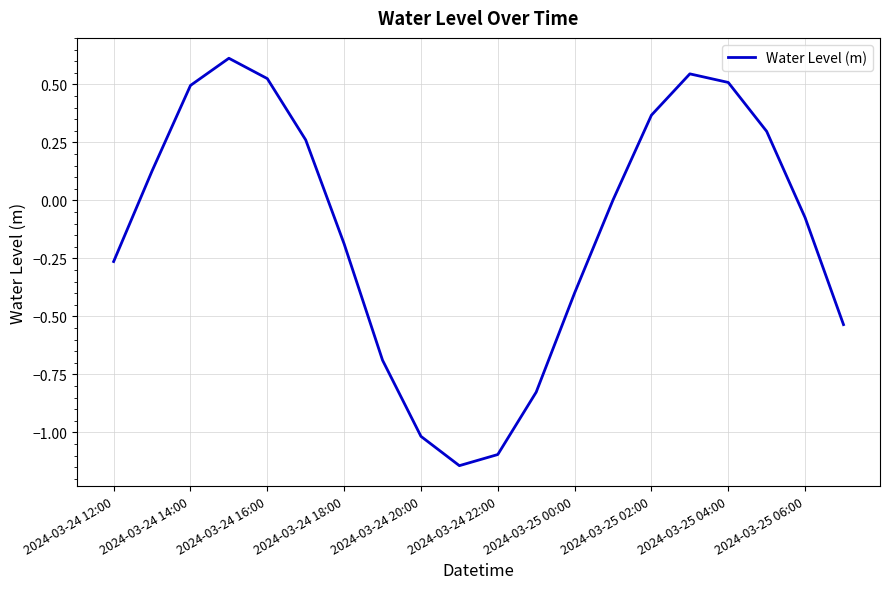

How many series are shown in this chart?

1